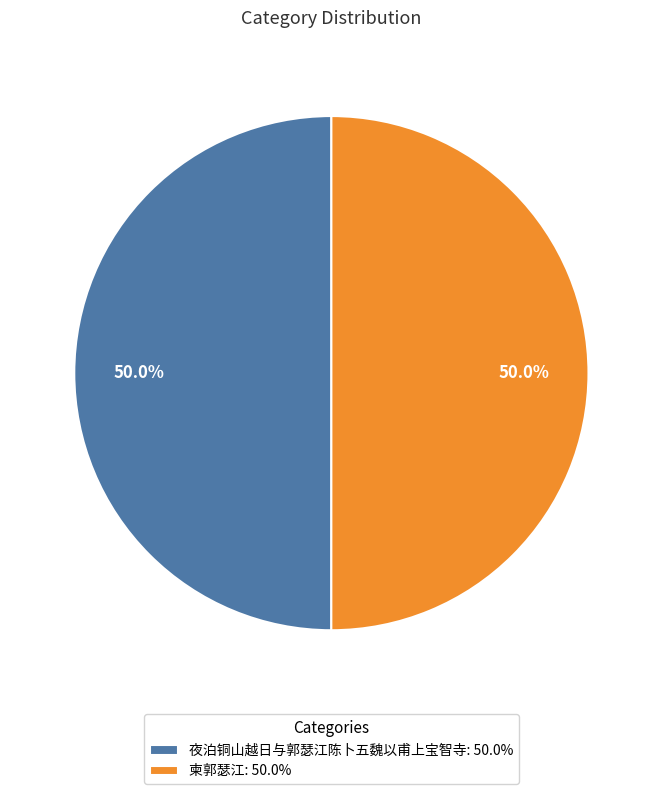

Approximately how many times larger is the value at 夜泊铜山越日与郭瑟江陈卜五魏以甫上宝智寺: 50.0% compared to 柬郭瑟江: 50.0%?

1.0